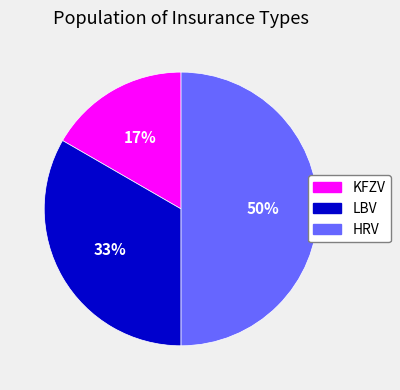

Do KFZV and HRV together represent more than half of the pie?

Yes